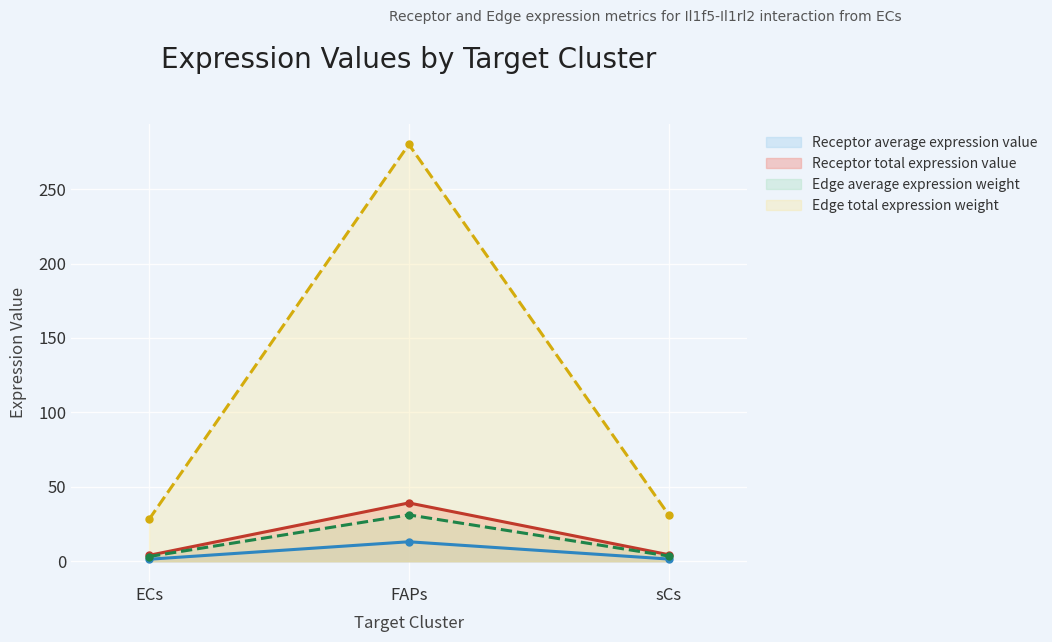

True or false: Edge average expression weight has a value of 31.1 at FAPs.

True